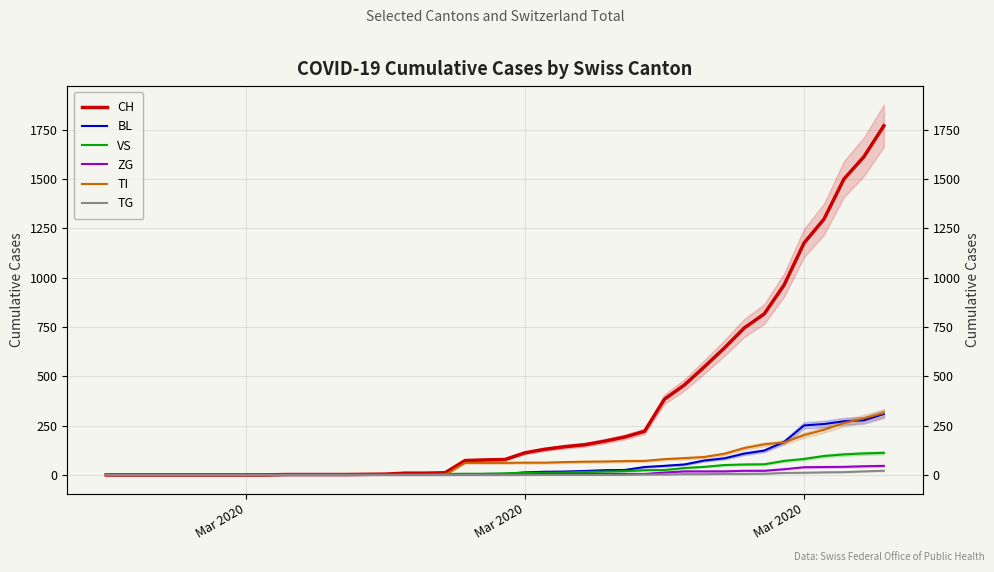

What is the label of the 40th point from the right?

Mar 2020